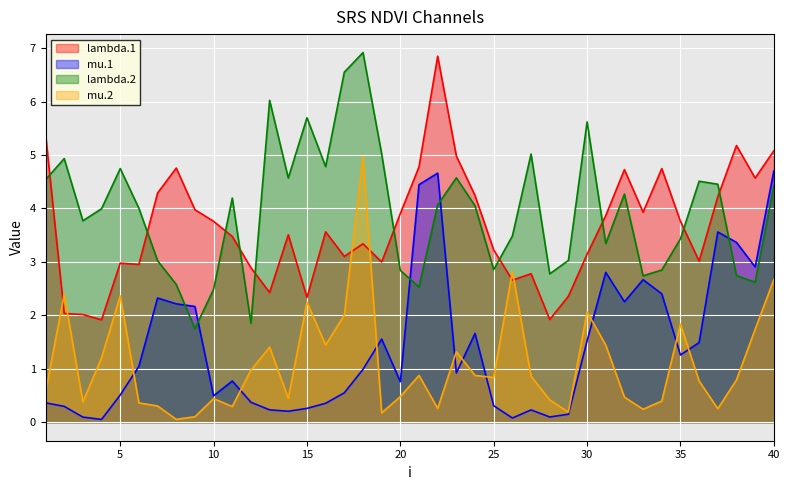

What is the value of the mu.1 point at the 13th from the left?

0.2